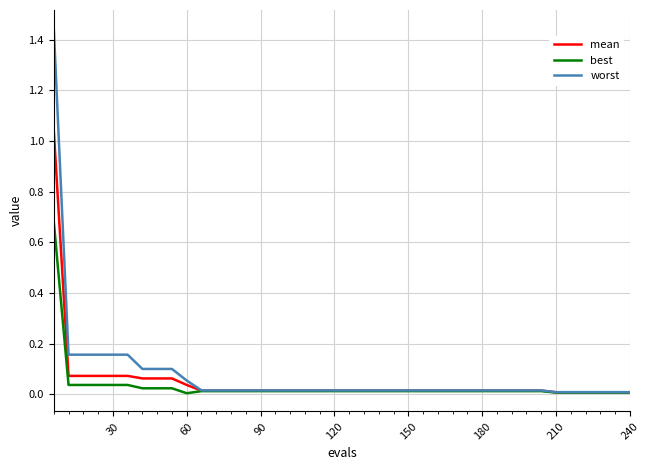

Which series has the widest spread of values?

worst